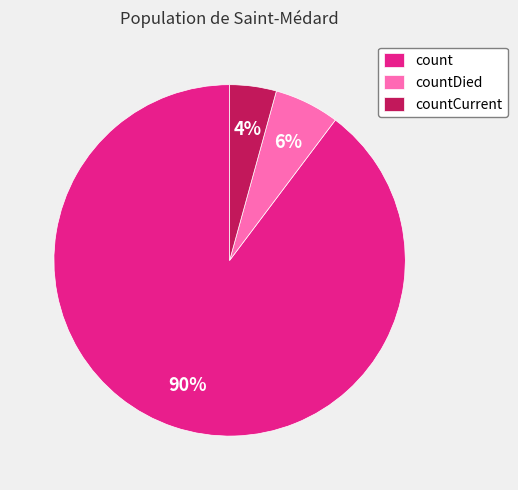

Count the number of slices in the pie.

3